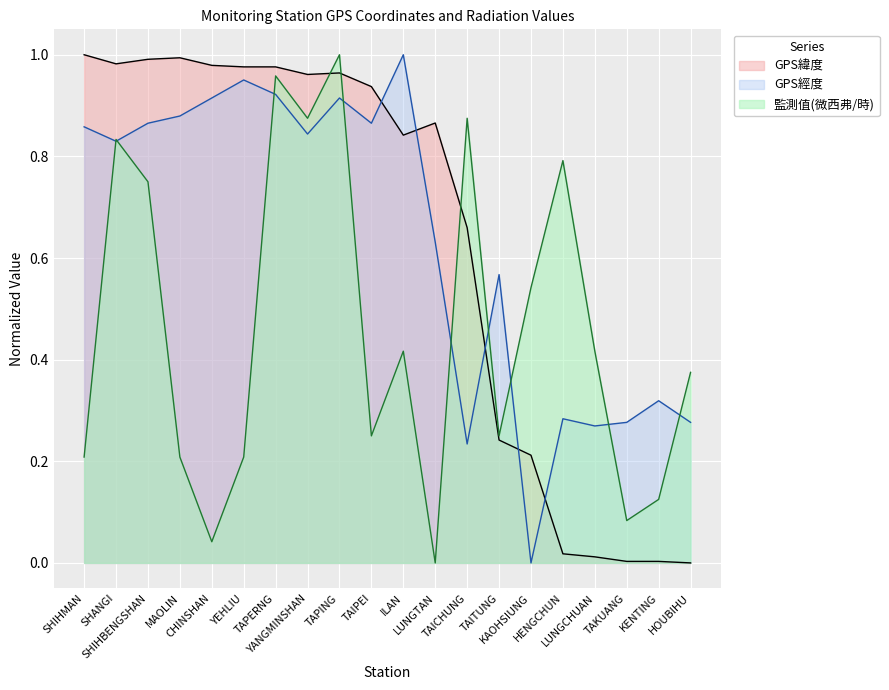

Between TAIPEI and CHINSHAN, which is larger?

CHINSHAN